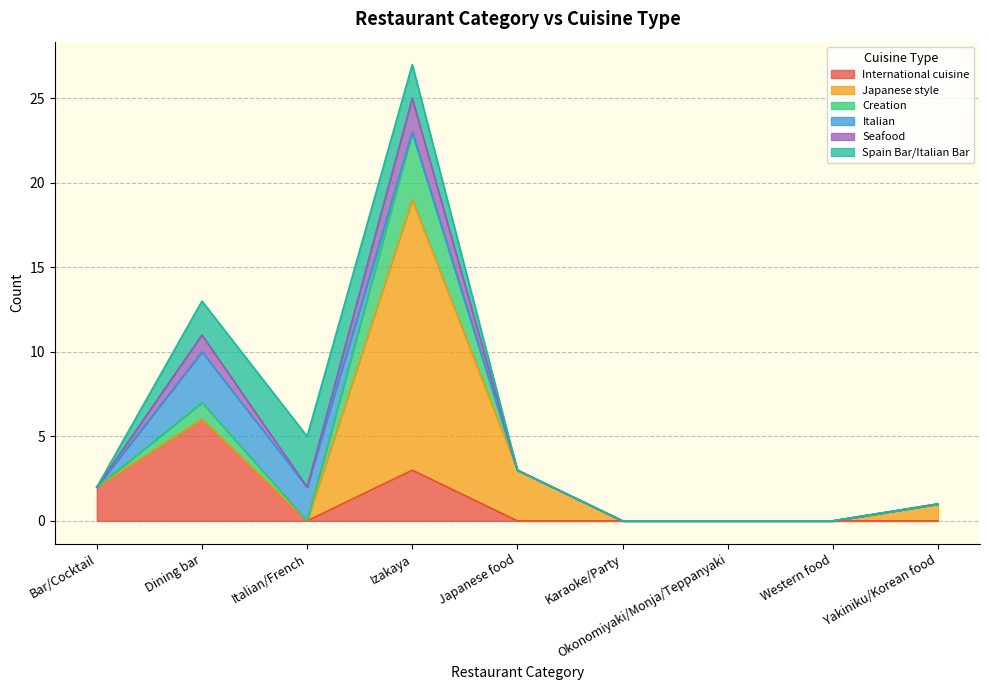

Is it true that International cuisine equals 4 at Okonomiyaki/Monja/Teppanyaki?

False